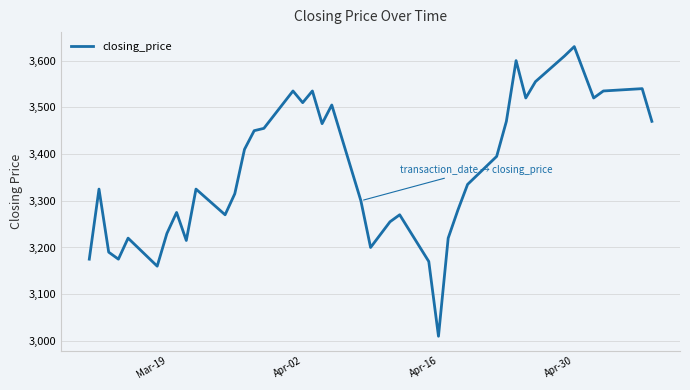

What is the minimum value shown in the chart?

3010